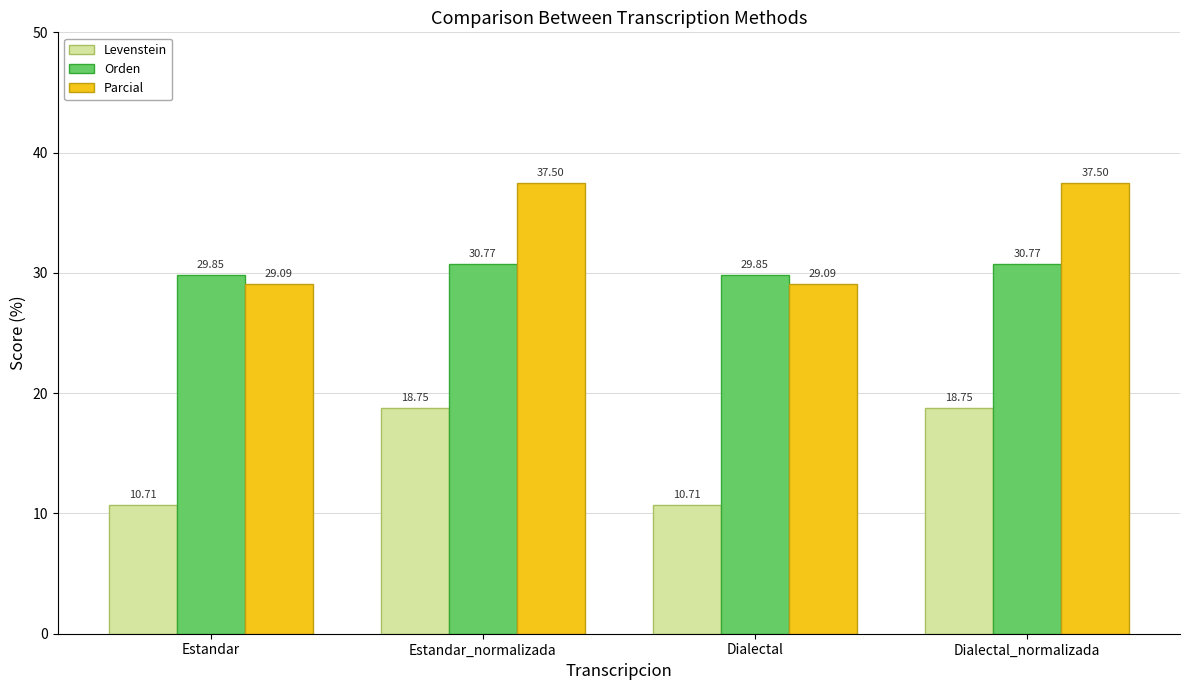

What is the label of the 3rd bar from the left?

Dialectal